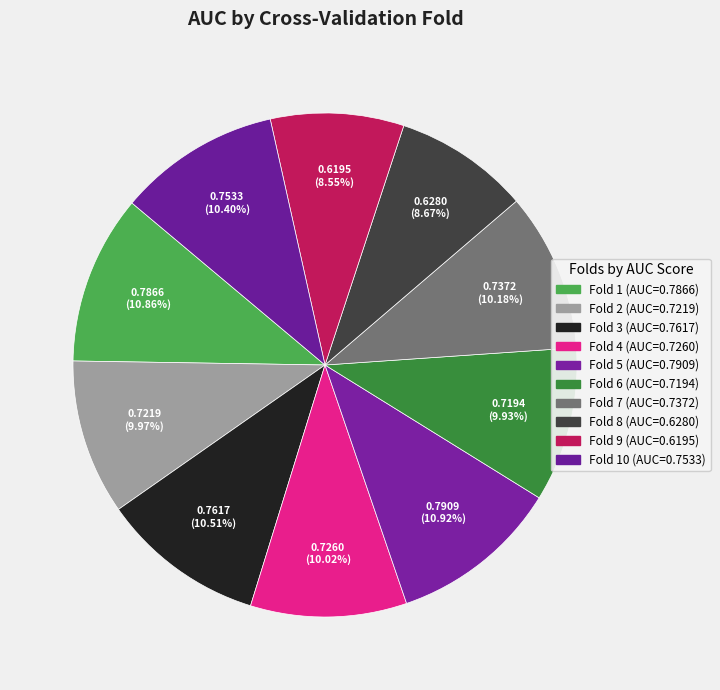

How many slices are in this pie chart?

10